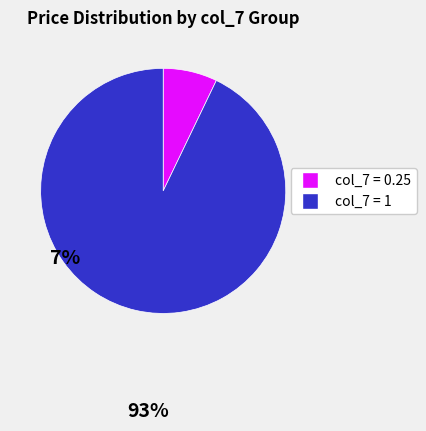

How many slices are in this pie chart?

2